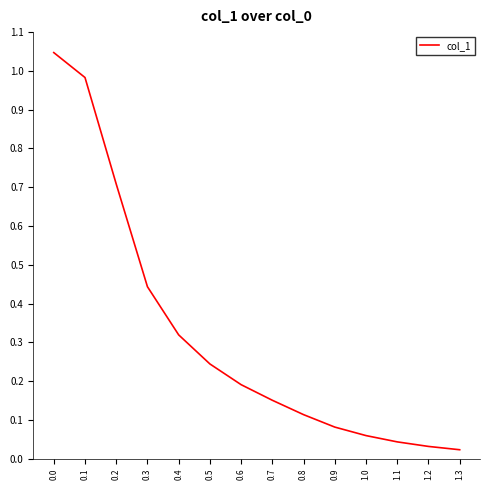

What position from the left is 1.0?

11